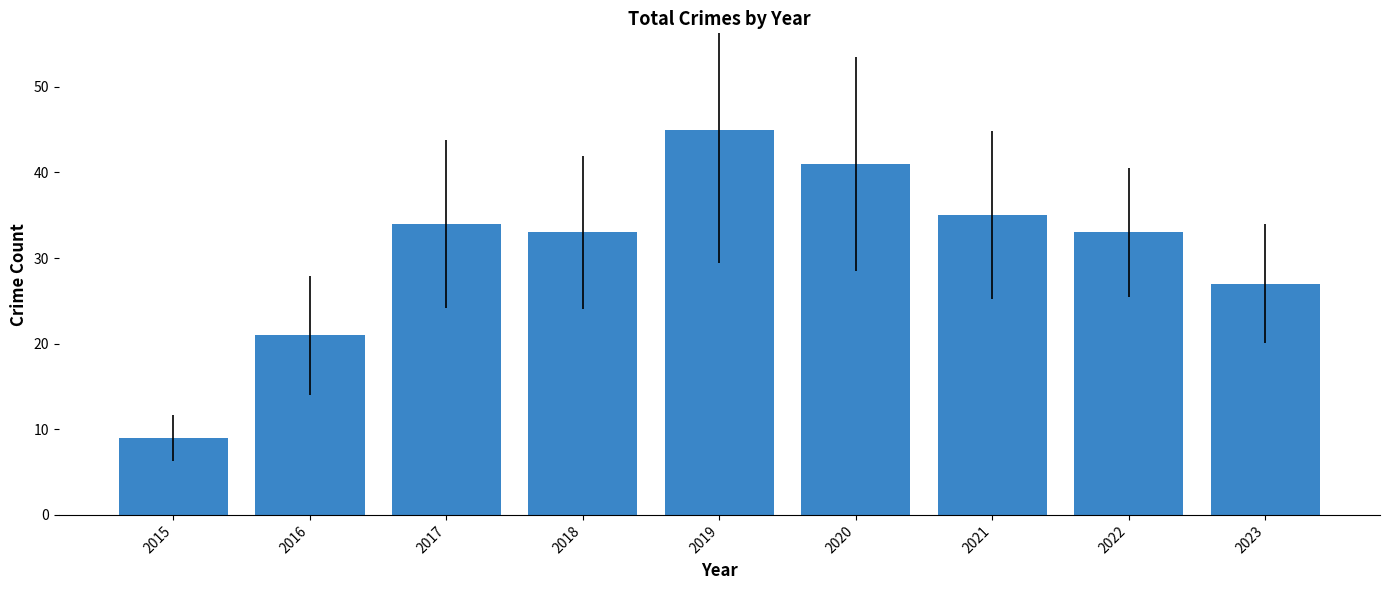

At which category does the chart reach its minimum across all series?

2015